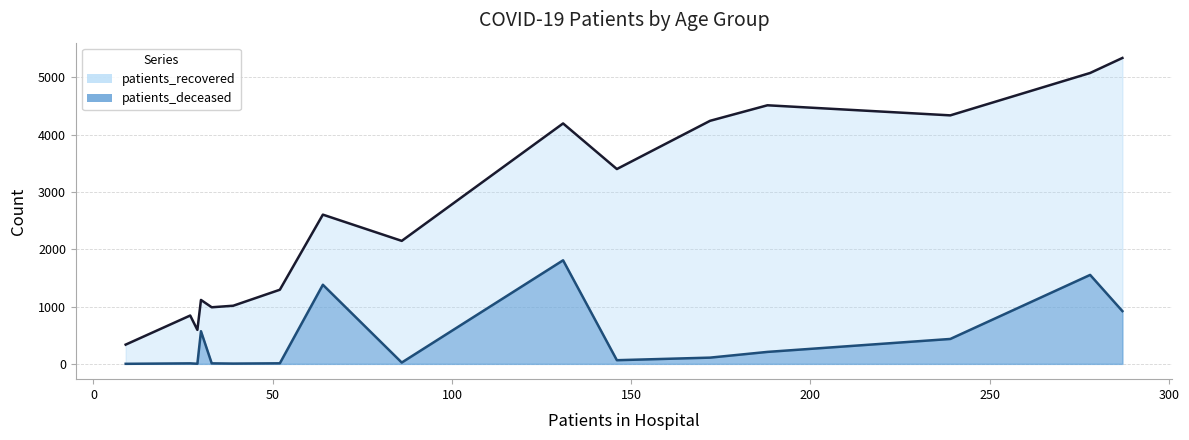

True or false: patients_recovered and patients_deceased cross at least once.

False